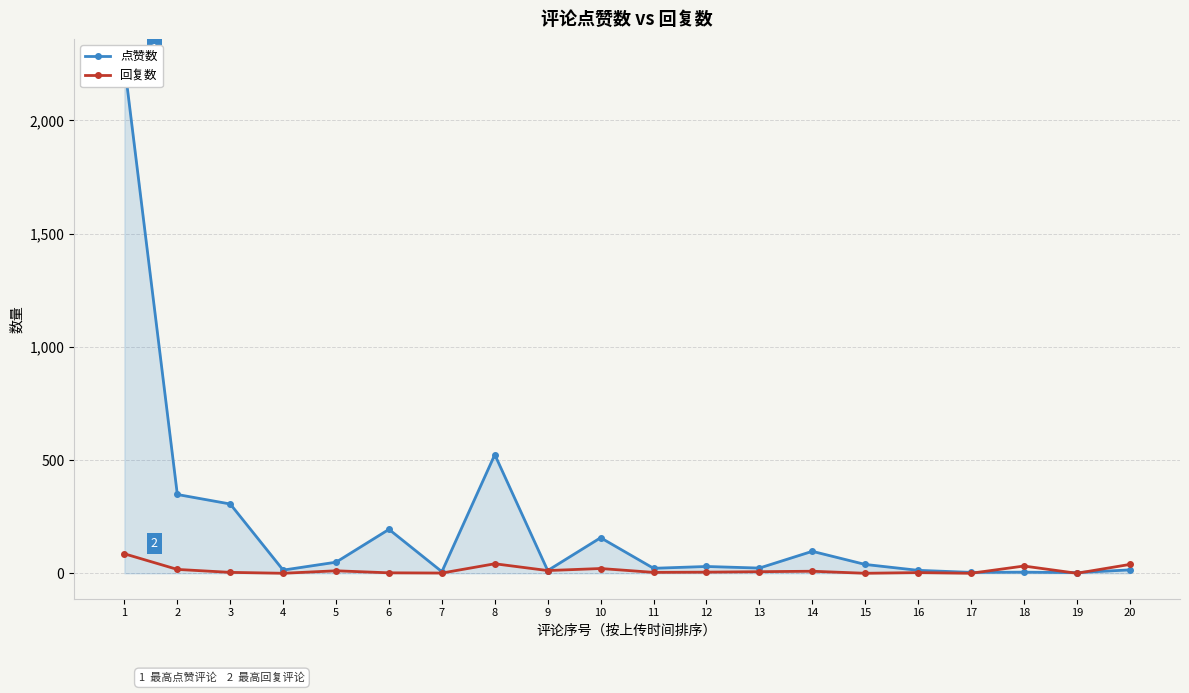

At how many categories does at least one series exceed 731?

1